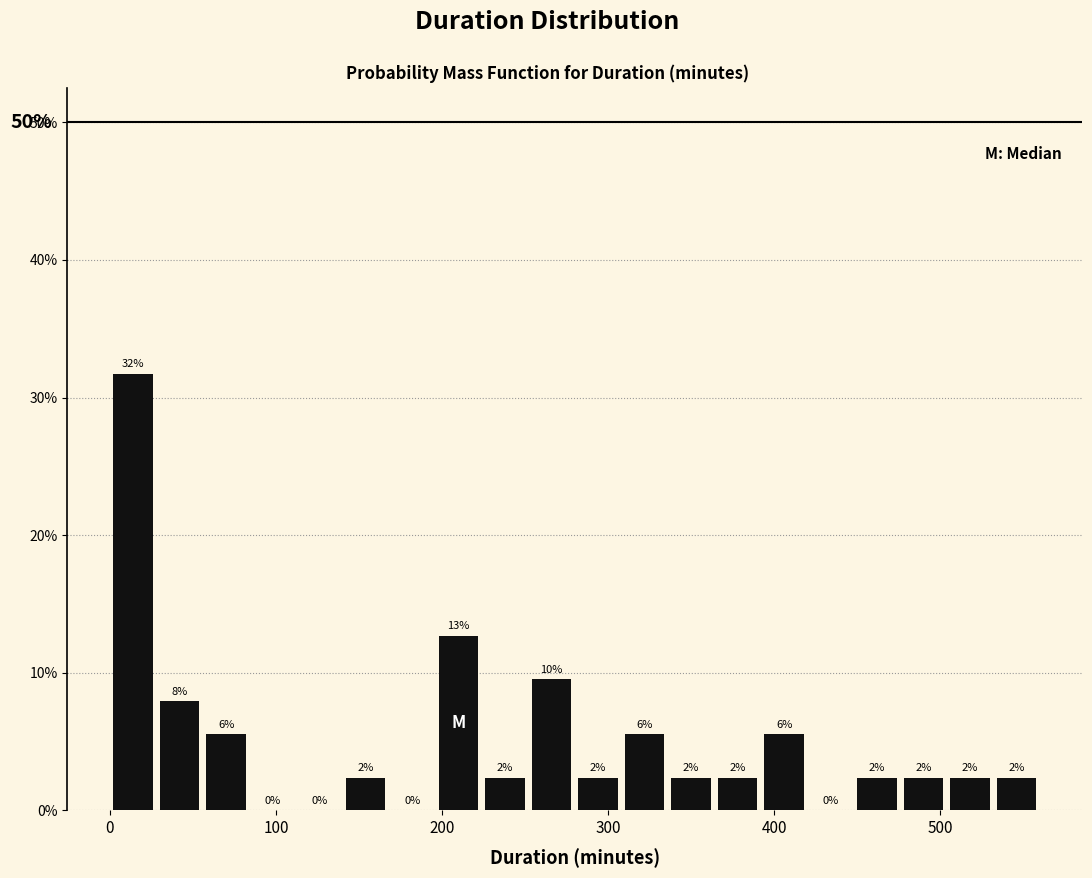

Read against the x-axis, roughly where is the centre of the tallest bar?

10